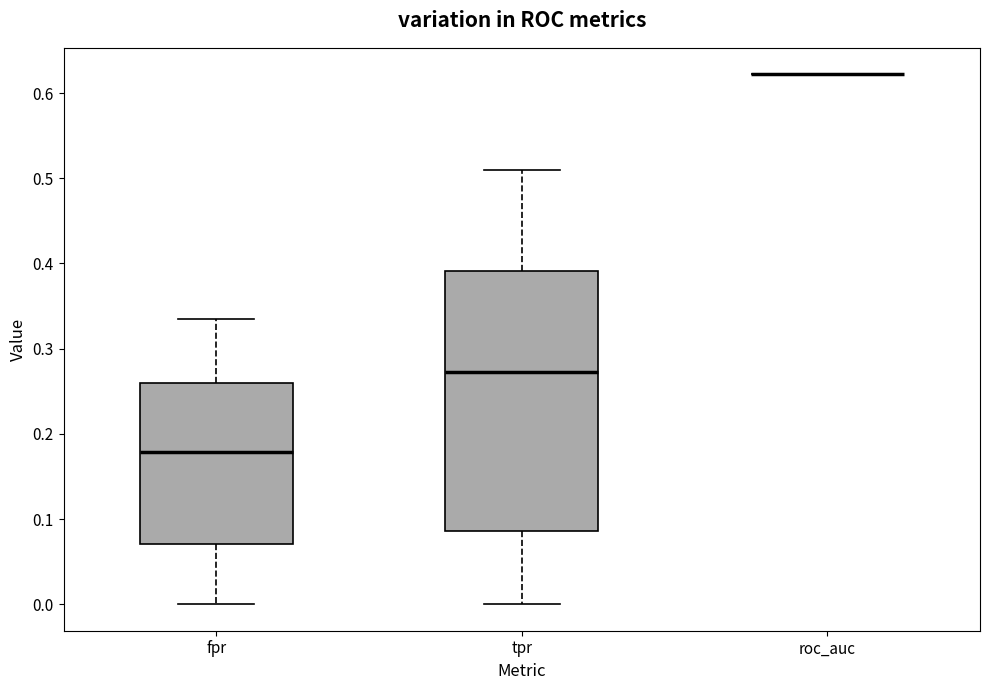

Reading left to right, read every box against the y-axis: the position of its median line, the range the box covers, and the ends of its whiskers. The values are not printed on the chart, so give them approximately, as read against the axis.

fpr: median 0.18, box 0.07 to 0.26, whiskers 0.00 to 0.34
tpr: median 0.27, box 0.09 to 0.39, whiskers 0.00 to 0.51
roc_auc: box collapsed to a line at 0.62, whiskers 0.62 to 0.62